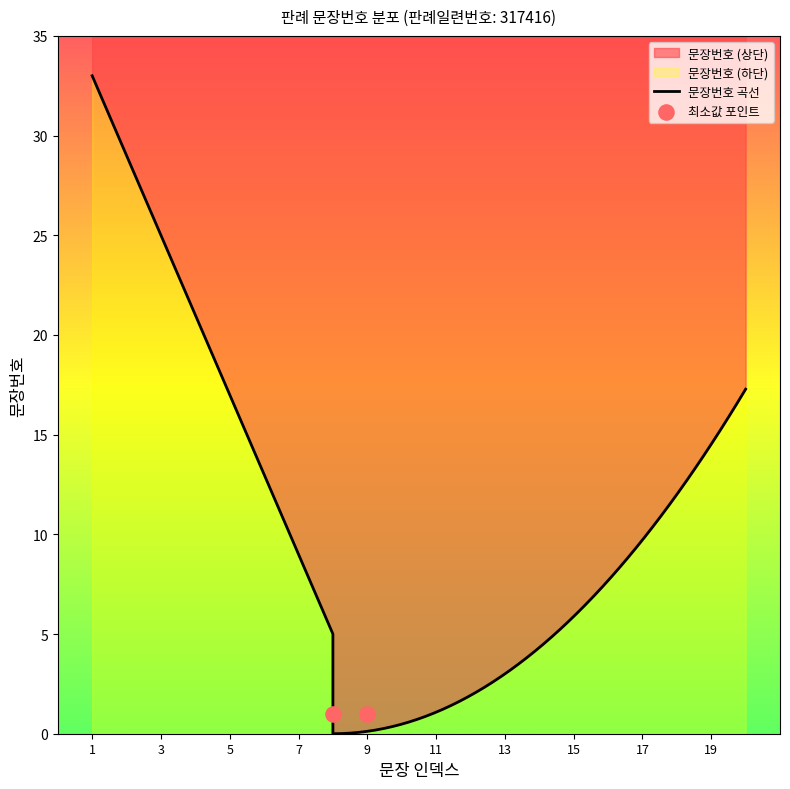

Which has a higher value, 19 or 17?

19